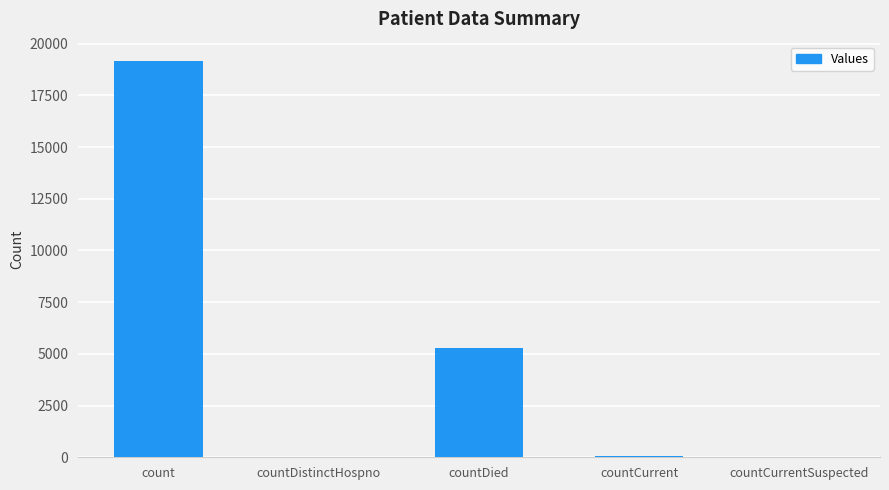

Which has a higher value, countCurrentSuspected or count?

count